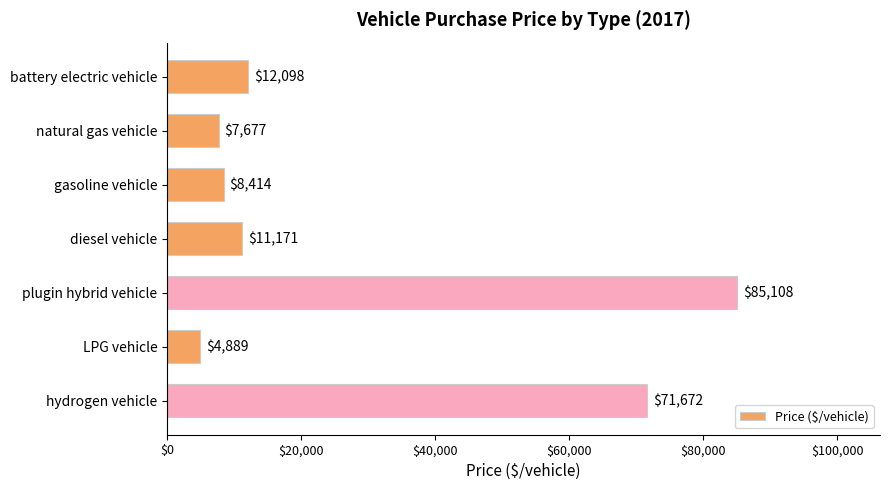

At which category does the chart reach its minimum across all series?

LPG vehicle